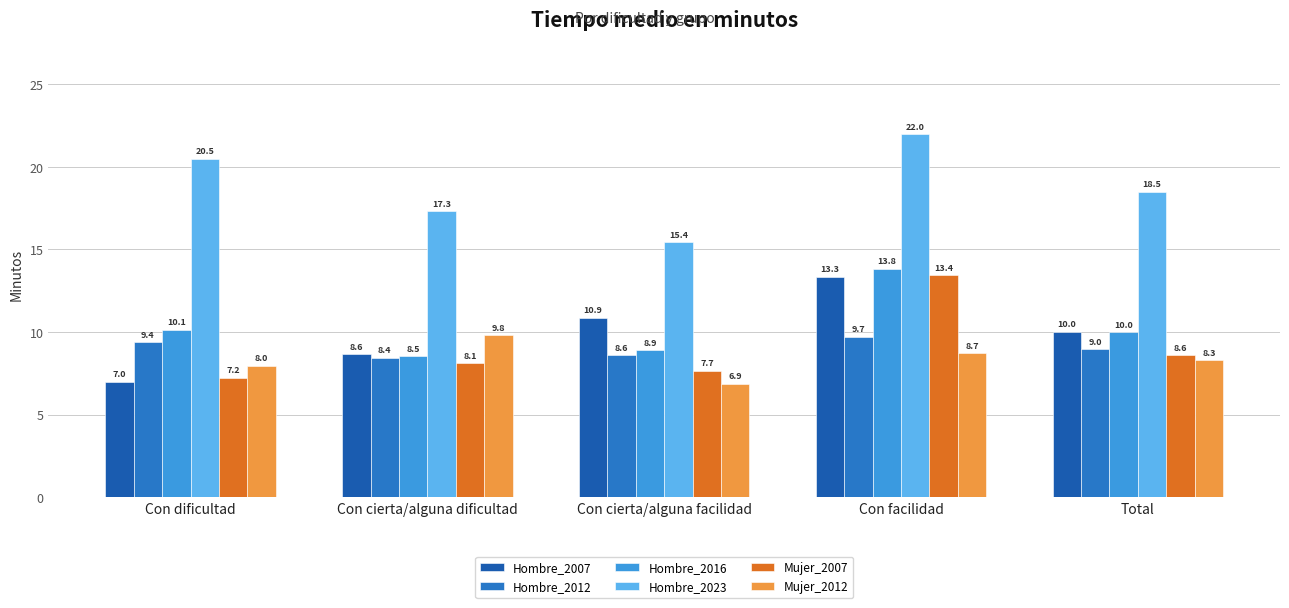

At Con cierta/alguna facilidad, list the series in order from smallest to largest.

Mujer_2012, Mujer_2007, Hombre_2012, Hombre_2016, Hombre_2007, Hombre_2023